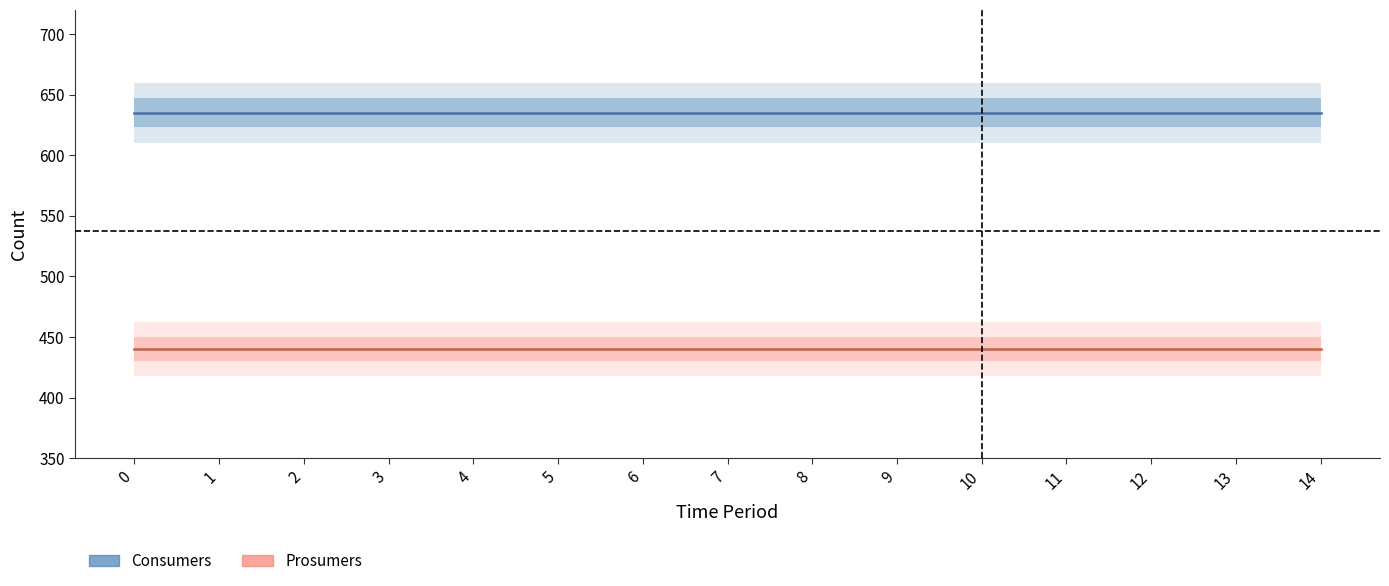

How many series are shown in this chart?

2